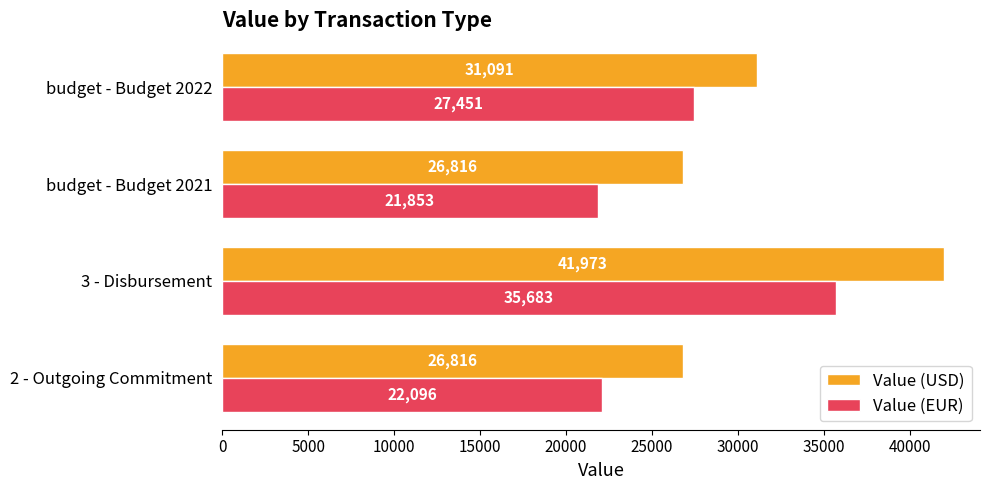

Which series has the largest range (max minus min)?

Value (USD)